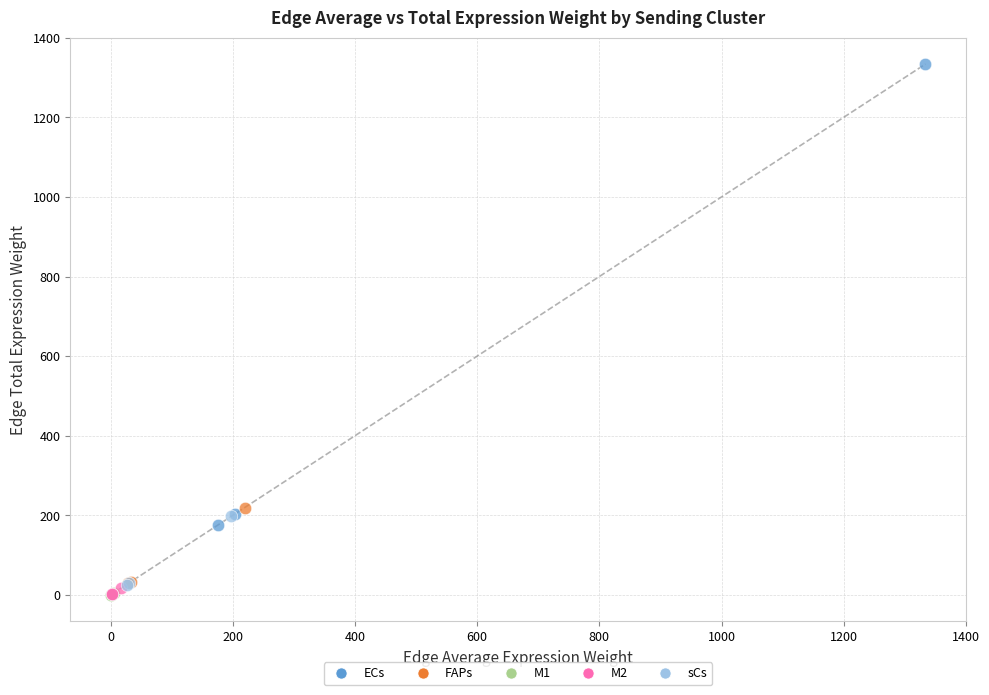

Which series has the largest Y range (max minus min)?

ECs